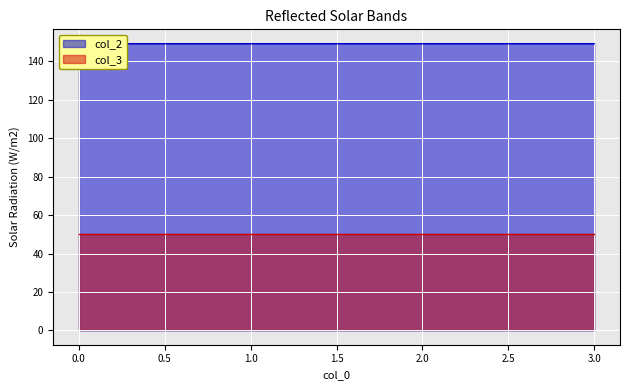

How many values are between 149 and 150?

4